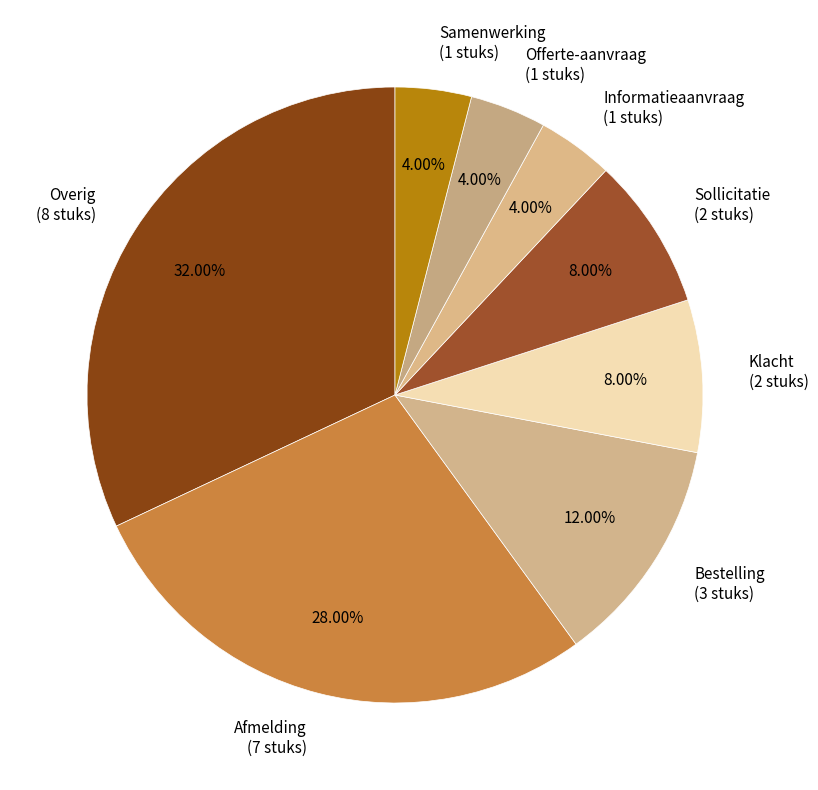

Which slice is the largest?

Overig